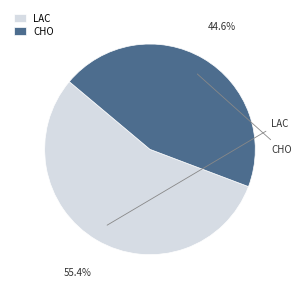

Approximately how many times larger is the value at LAC compared to CHO?

1.2